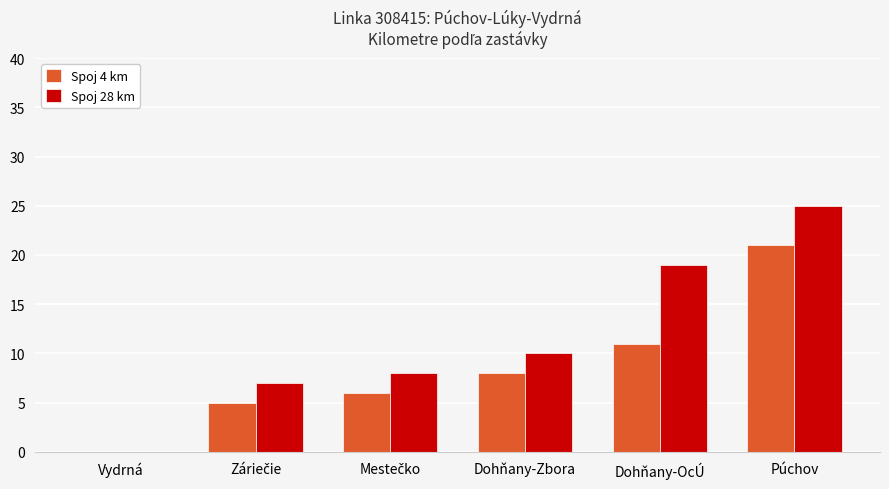

What is the total value across all series at Púchov?

46